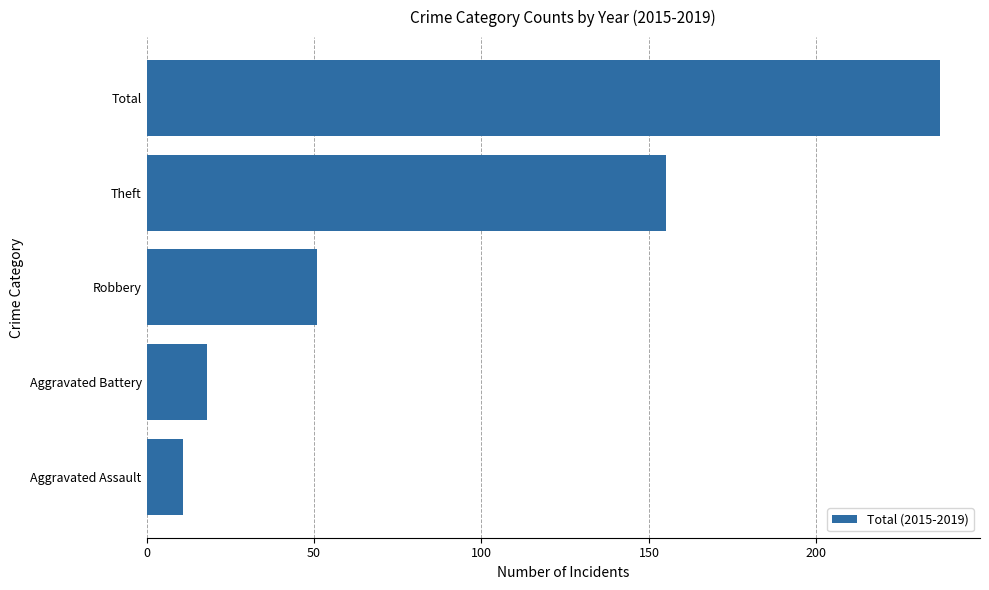

Reading bottom to top, transcribe all the data shown in this chart.

Aggravated Assault=11	Aggravated Battery=18	Robbery=51	Theft=155	Total=237